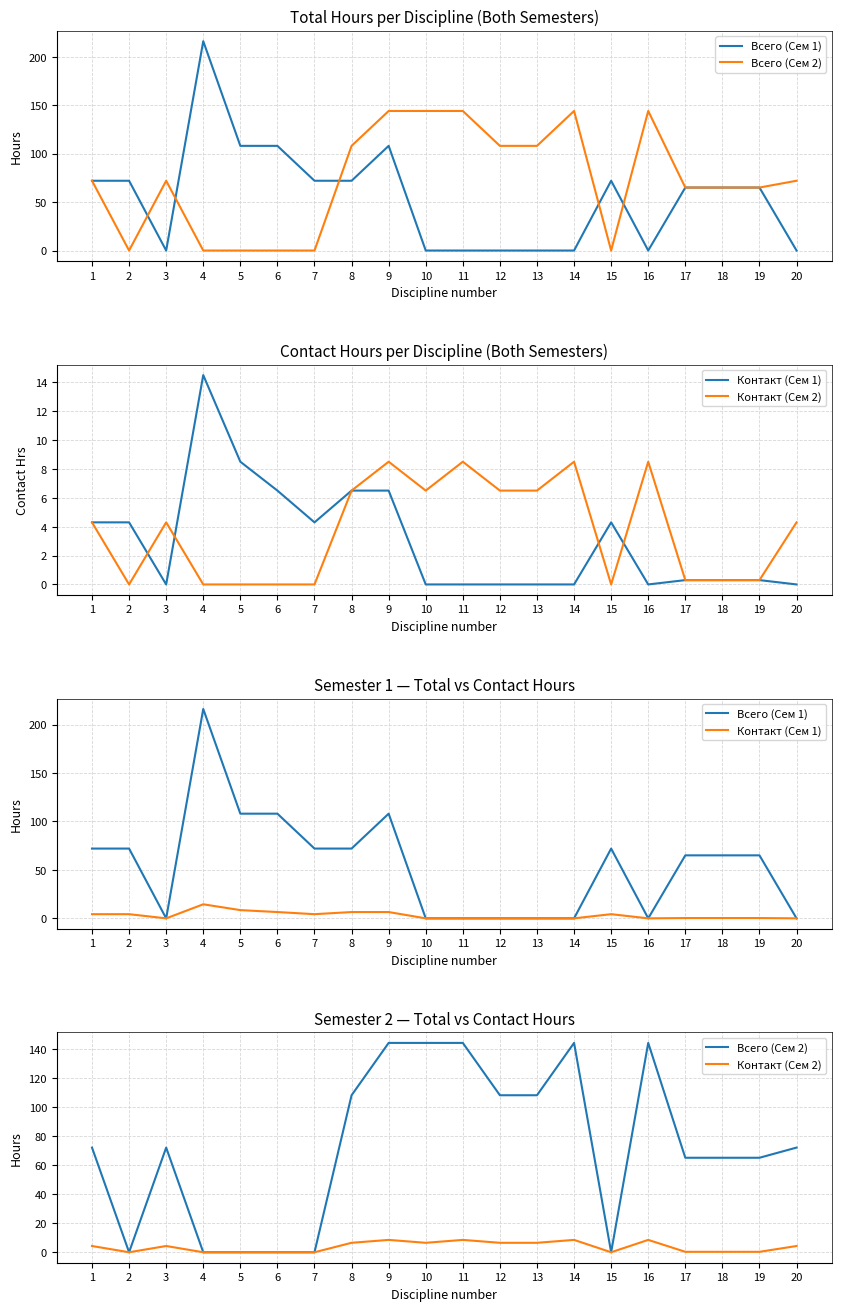

At which label is Контакт (Сем 1) closest to 7?

6